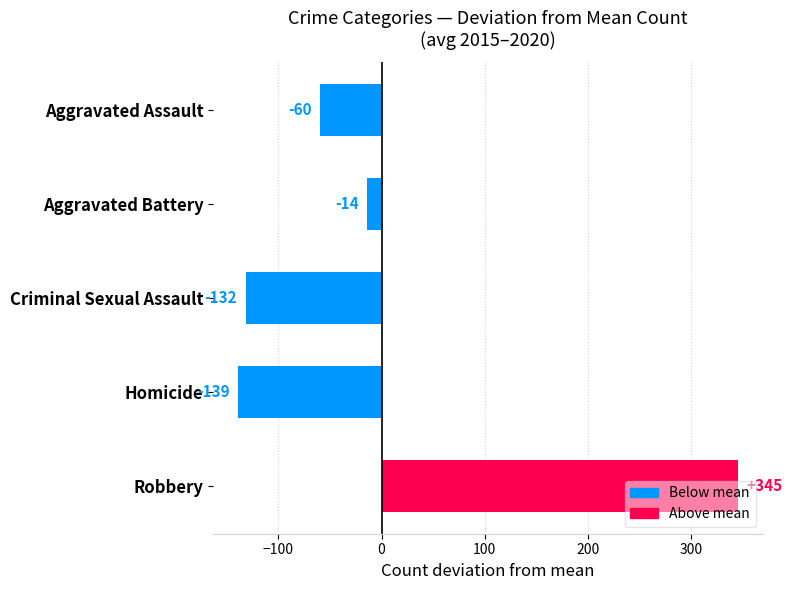

The value of 2016 at Aggravated Battery is 35. True or false?

False